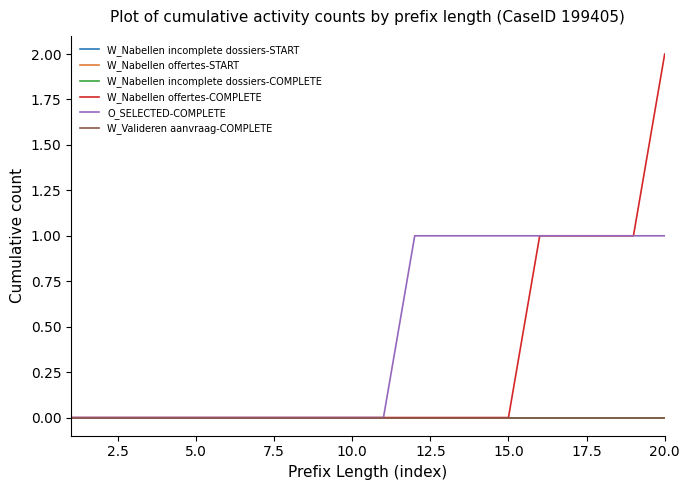

Is this an area chart (filled region under the line)?

No